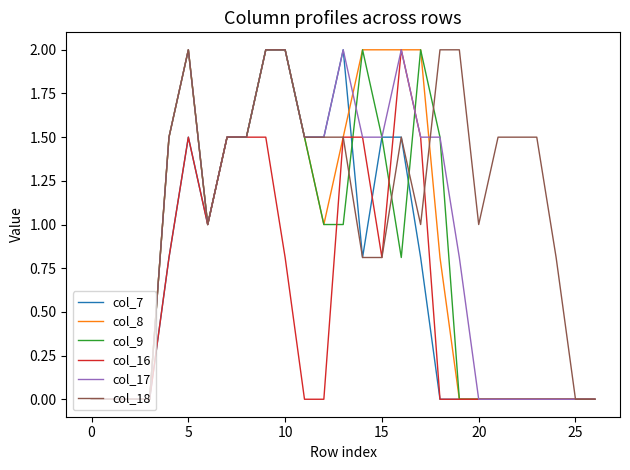

What is the maximum value for col_16?

2.0